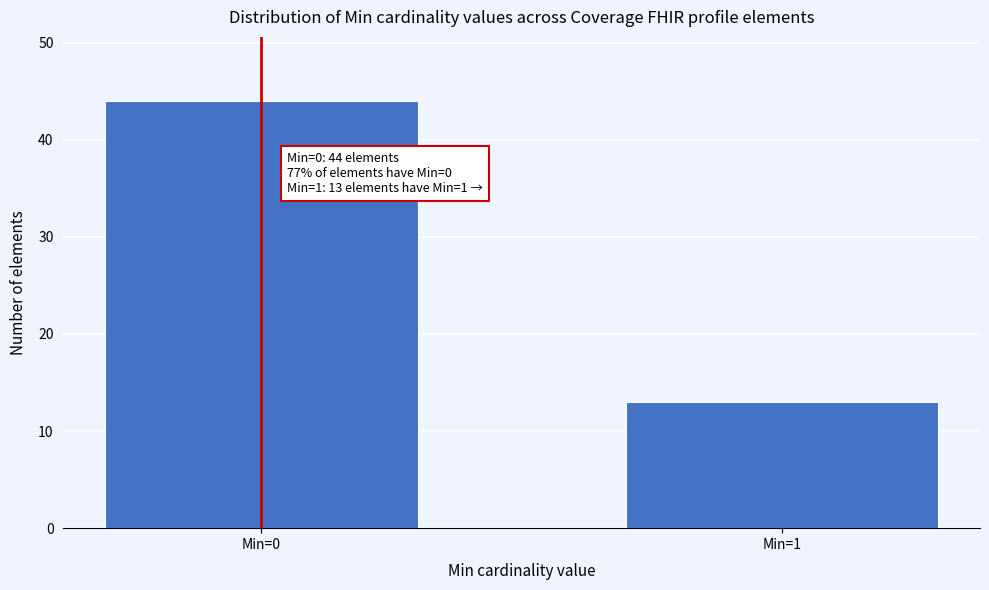

Reading left to right, list all the values displayed in this chart.

Min=0=44	Min=1=13